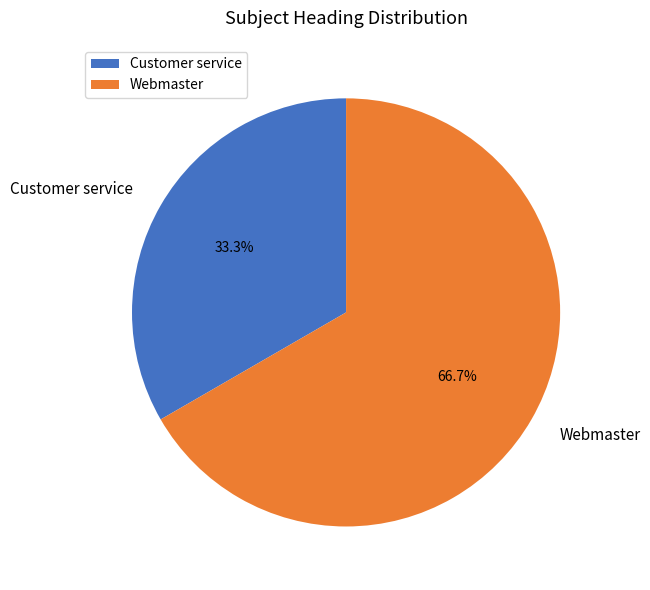

Approximately how many times larger is the value at Webmaster compared to Customer service?

2.0